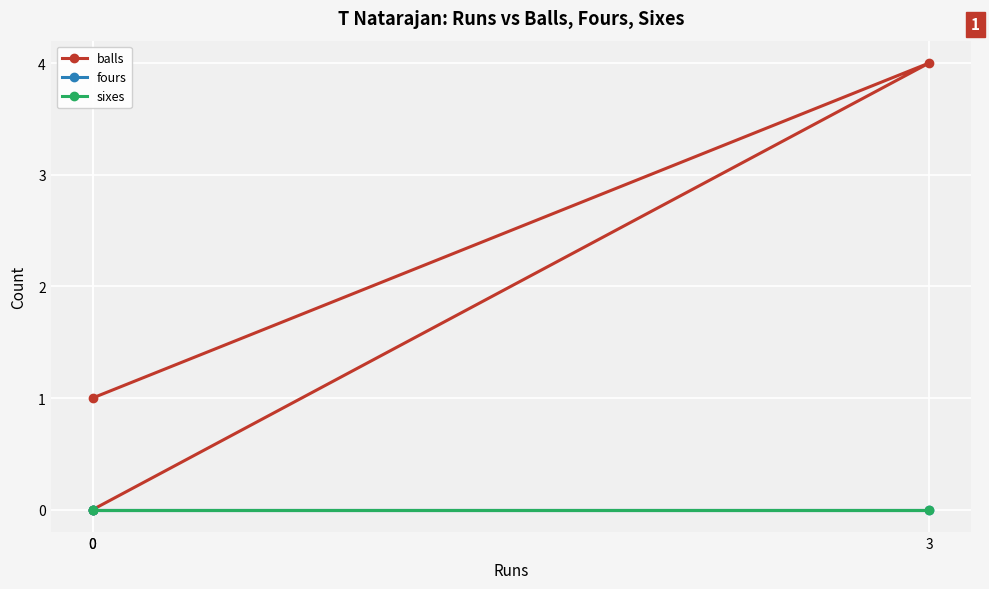

Which series has the widest spread of values?

balls